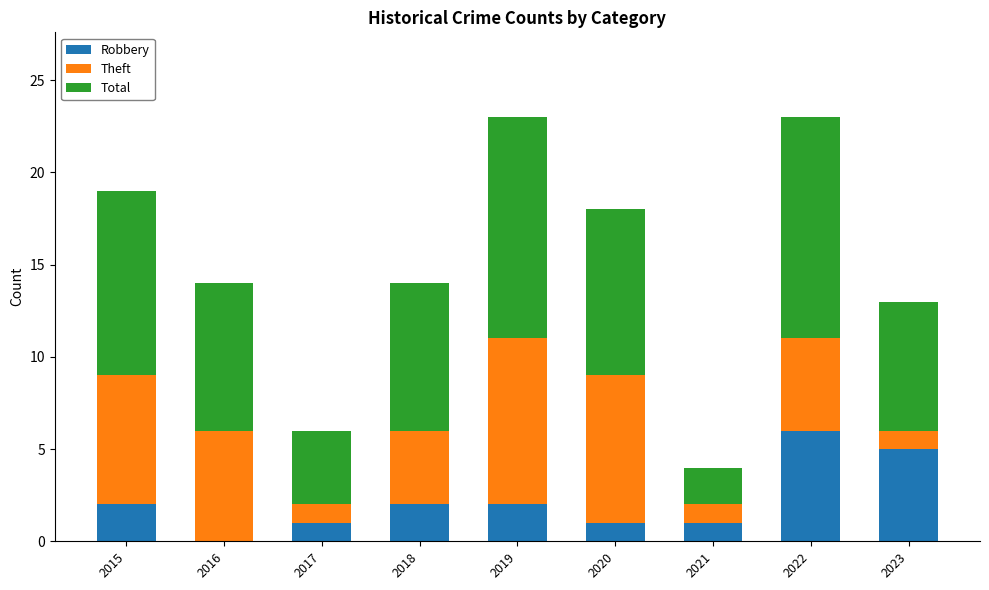

What is the sum of the Robbery values at 2021 and 2019?

3